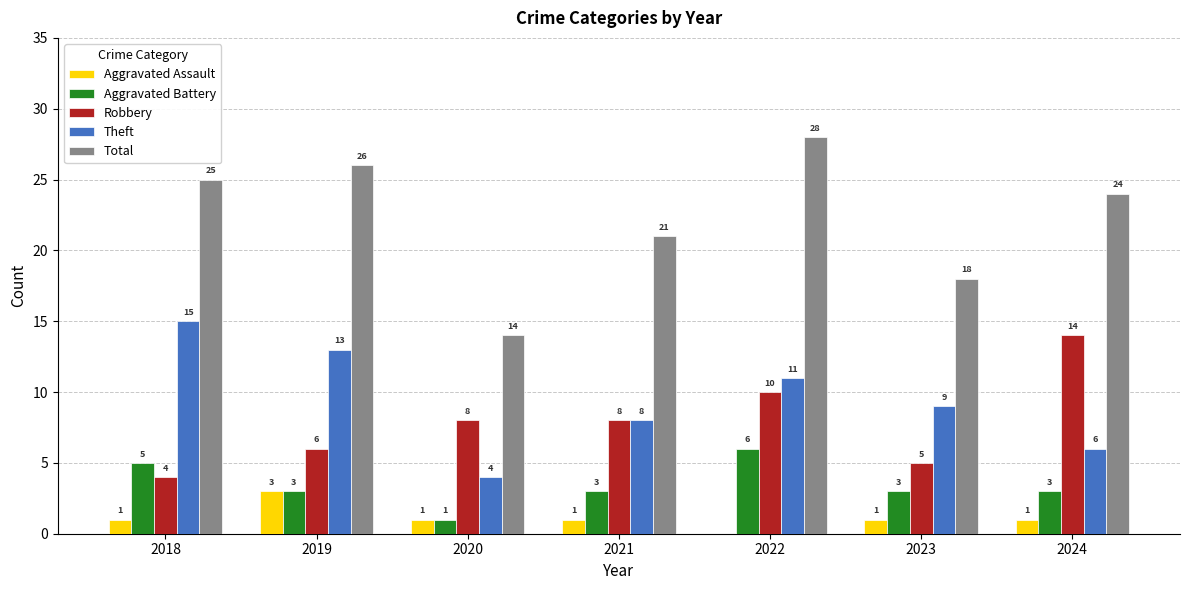

What is the total value across all series at 2021?

41